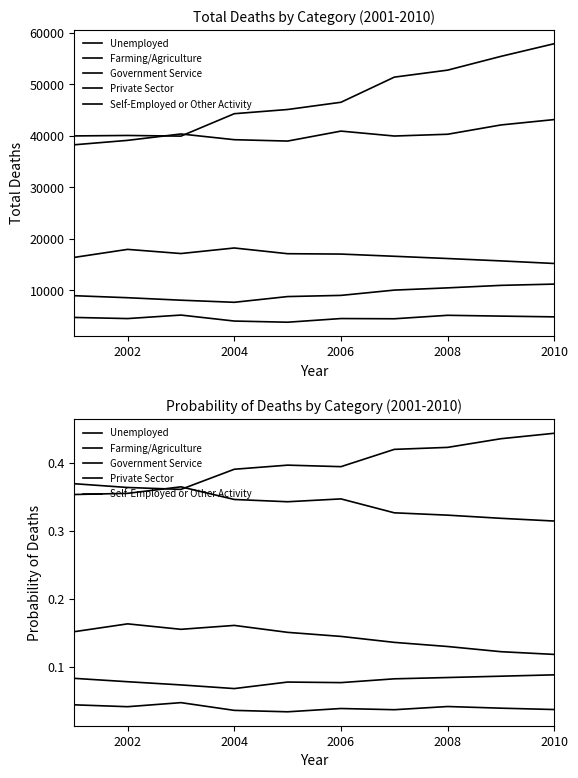

Reading left to right, what are all the values shown in this chart?

Unemployed: 0.4	0.4	0.4	0.3	0.3	0.3	0.3	0.3	0.3	0.3
Farming/Agriculture: 0.2	0.2	0.2	0.2	0.2	0.1	0.1	0.1	0.1	0.1
Government Service: 0.0	0.0	0.0	0.0	0.0	0.0	0.0	0.0	0.0	0.0
Private Sector: 0.1	0.1	0.1	0.1	0.1	0.1	0.1	0.1	0.1	0.1
Self-Employed or Other Activity: 0.4	0.4	0.4	0.4	0.4	0.4	0.4	0.4	0.4	0.4